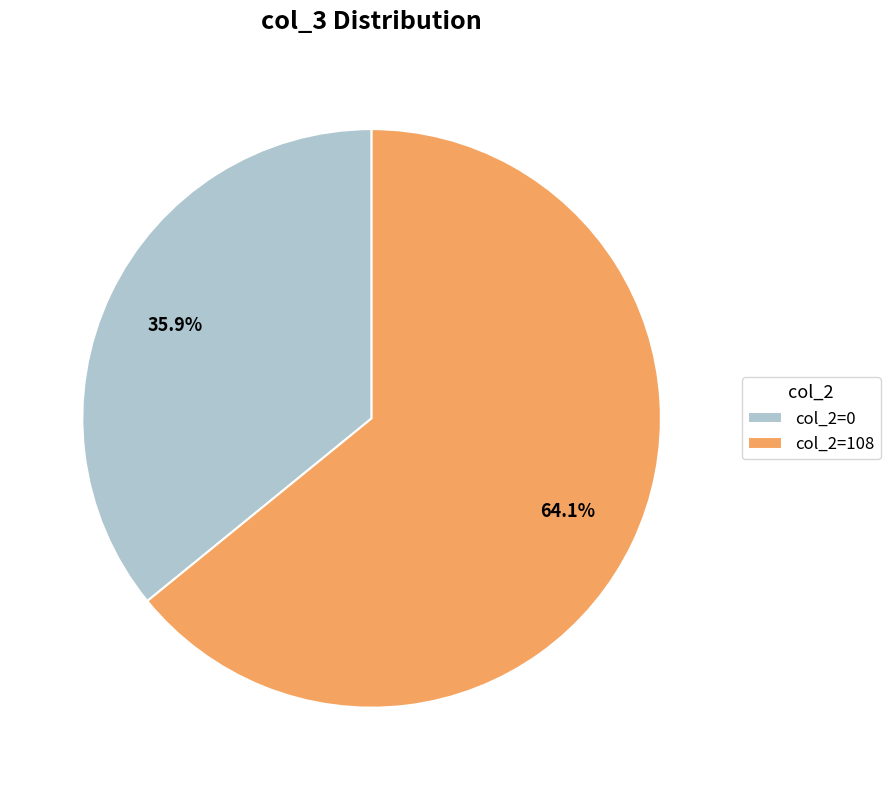

Count the number of slices in the pie.

2